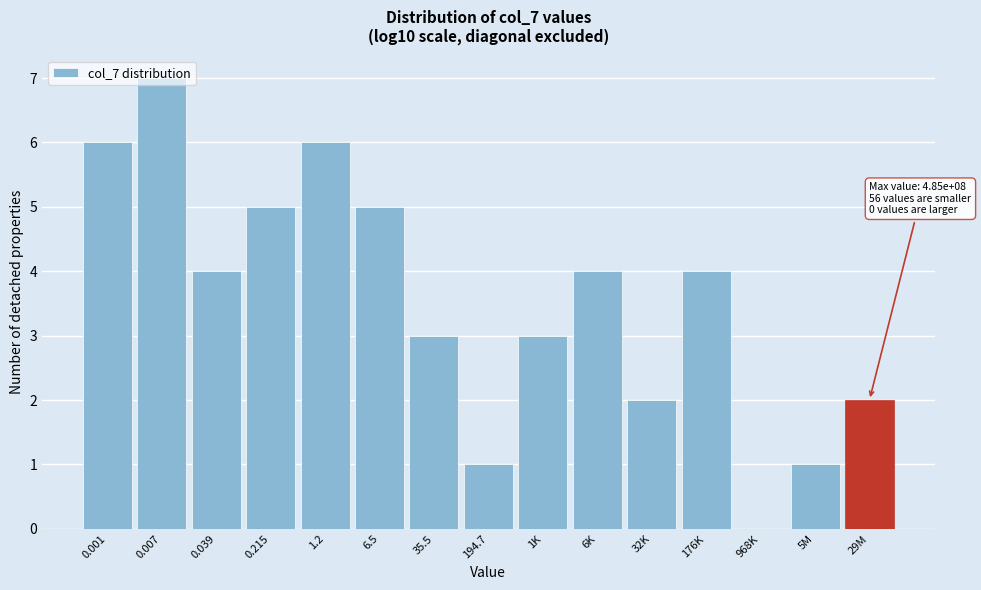

The chart shows a value of 2 at 5M. True or false?

False